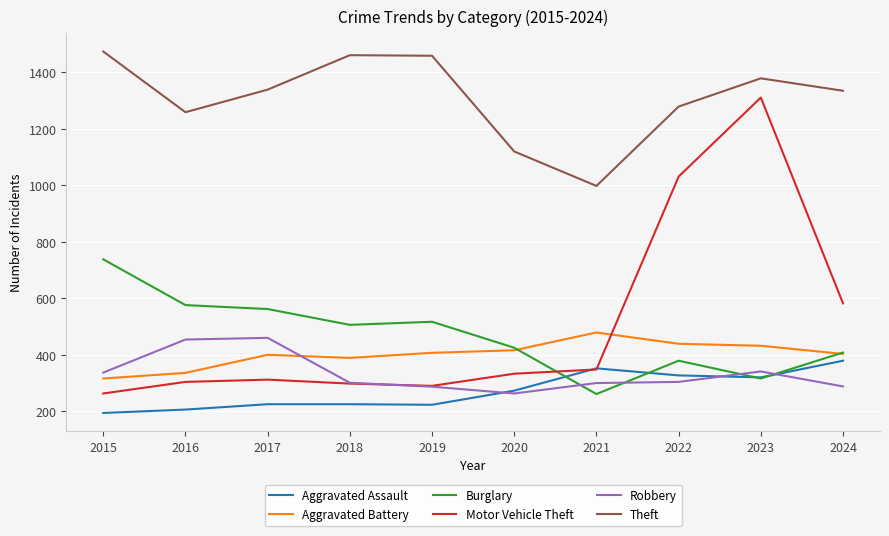

What is the total value across all series at 2019?

3183